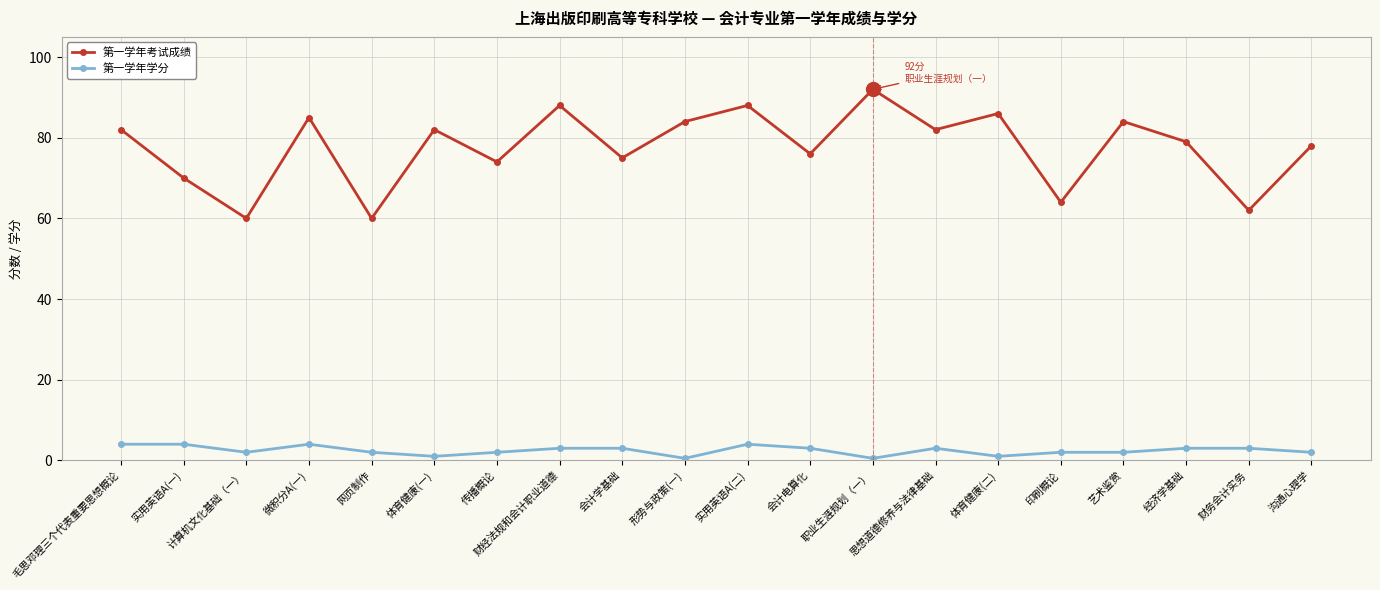

Reading right to left, what are all the values shown in this chart?

第一学年考试成绩: 78.0	62.0	79.0	84.0	64.0	86.0	82.0	92.0	76.0	88.0	84.0	75.0	88.0	74.0	82.0	60.0	85.0	60.0	70.0	82.0
第一学年学分: 2.0	3.0	3.0	2.0	2.0	1.0	3.0	0.5	3.0	4.0	0.5	3.0	3.0	2.0	1.0	2.0	4.0	2.0	4.0	4.0